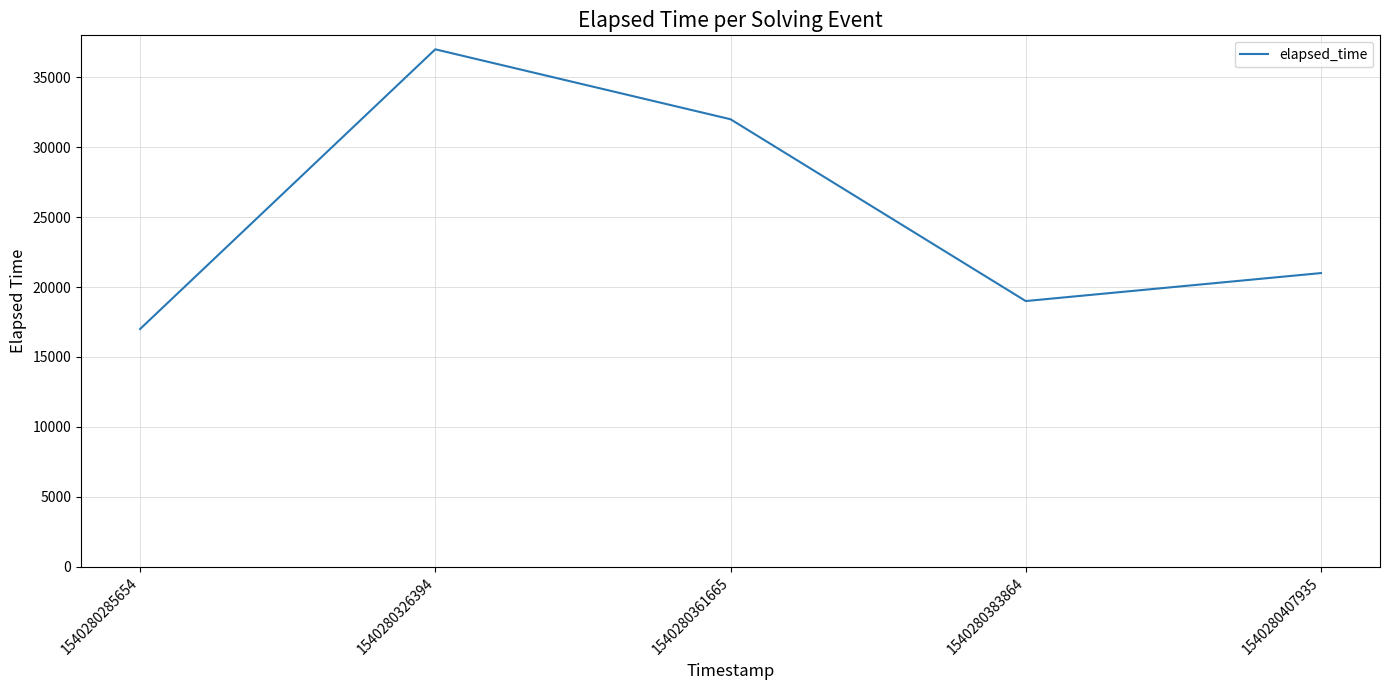

The chart shows a value of 17000 at 1540280285654. True or false?

True